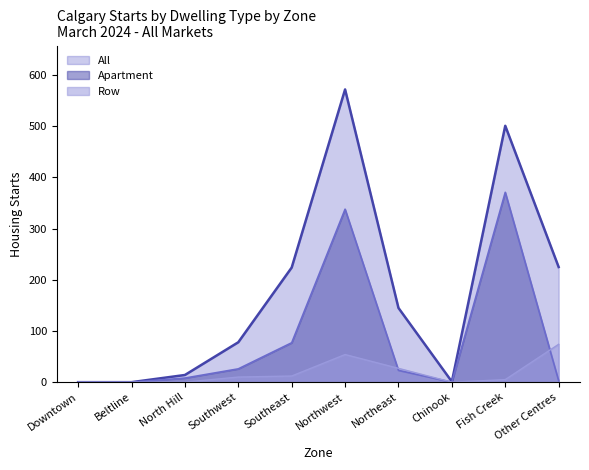

Which category has the lowest value in the Apartment series?

Downtown